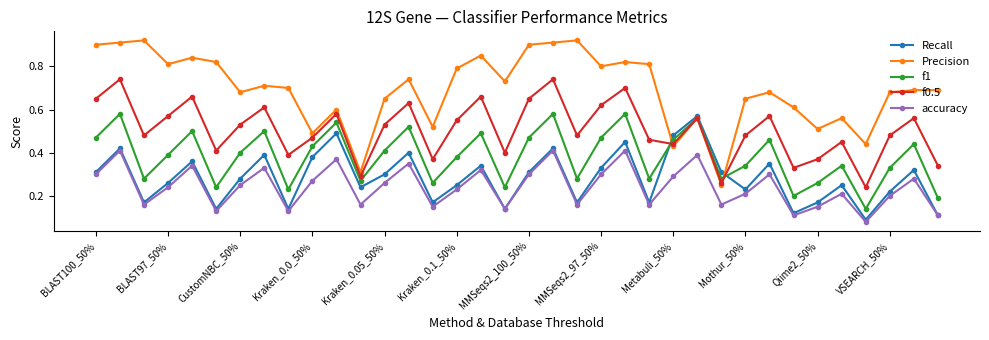

Which series has the largest range (max minus min)?

Precision